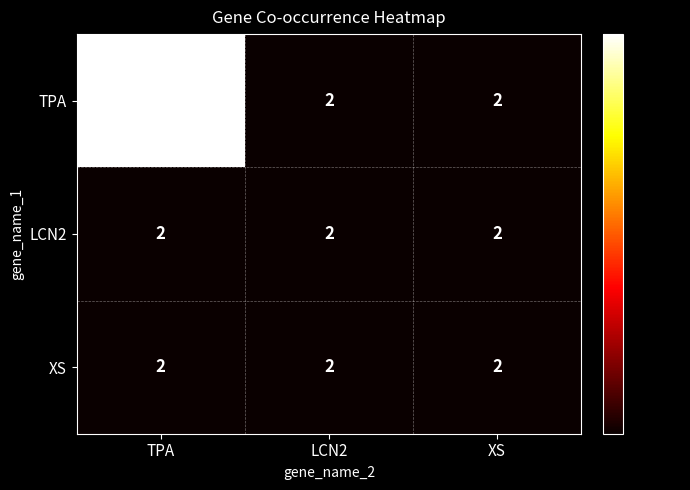

Which series changed the most between TPA and LCN2?

TPA